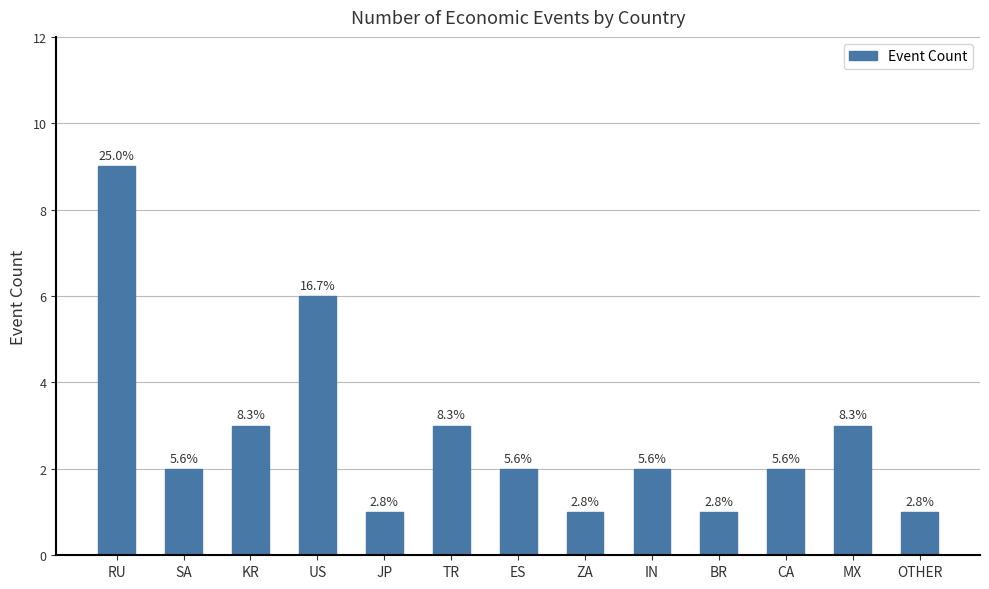

Are the bars horizontal?

No